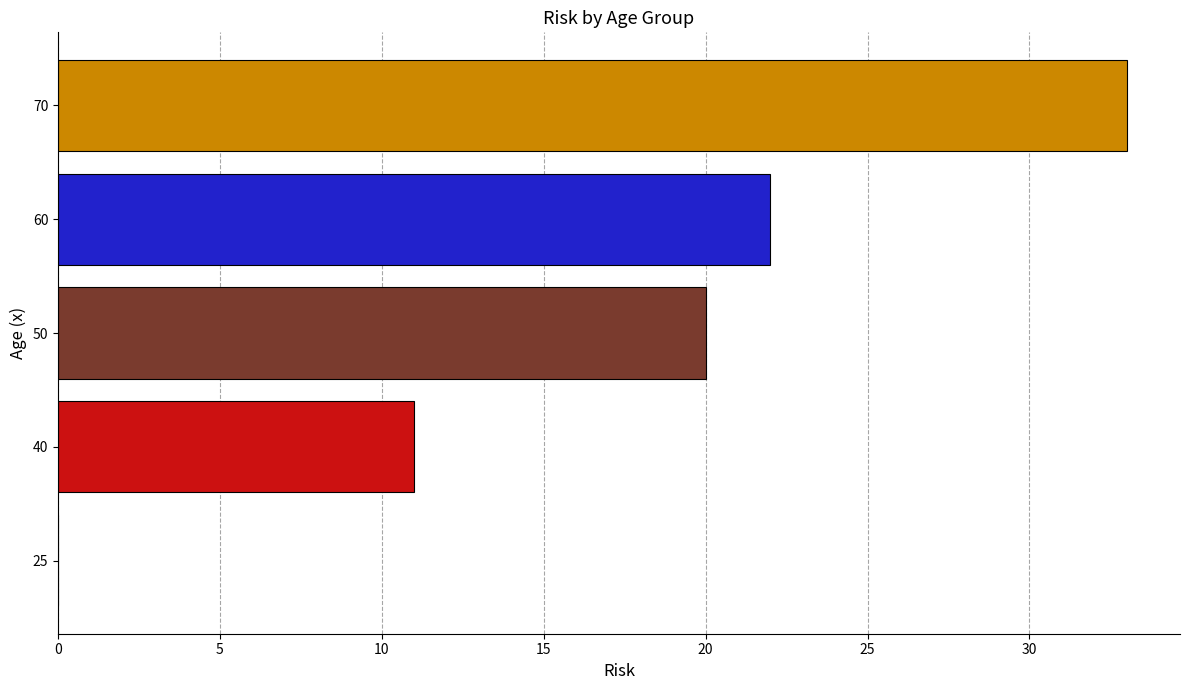

What is the greatest value displayed?

33